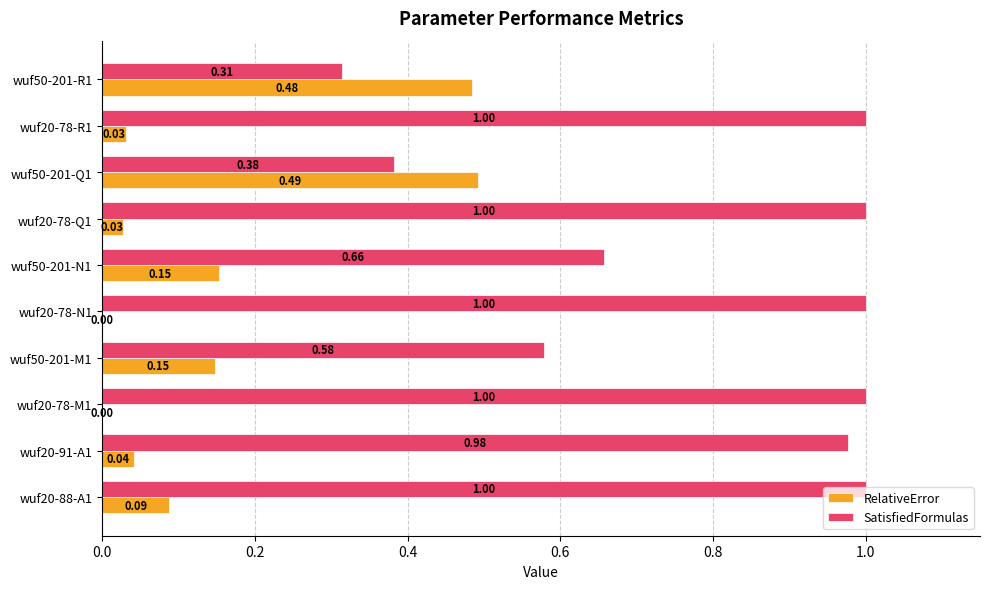

Which series changed the most between wuf50-201-M1 and wuf20-78-N1?

SatisfiedFormulas